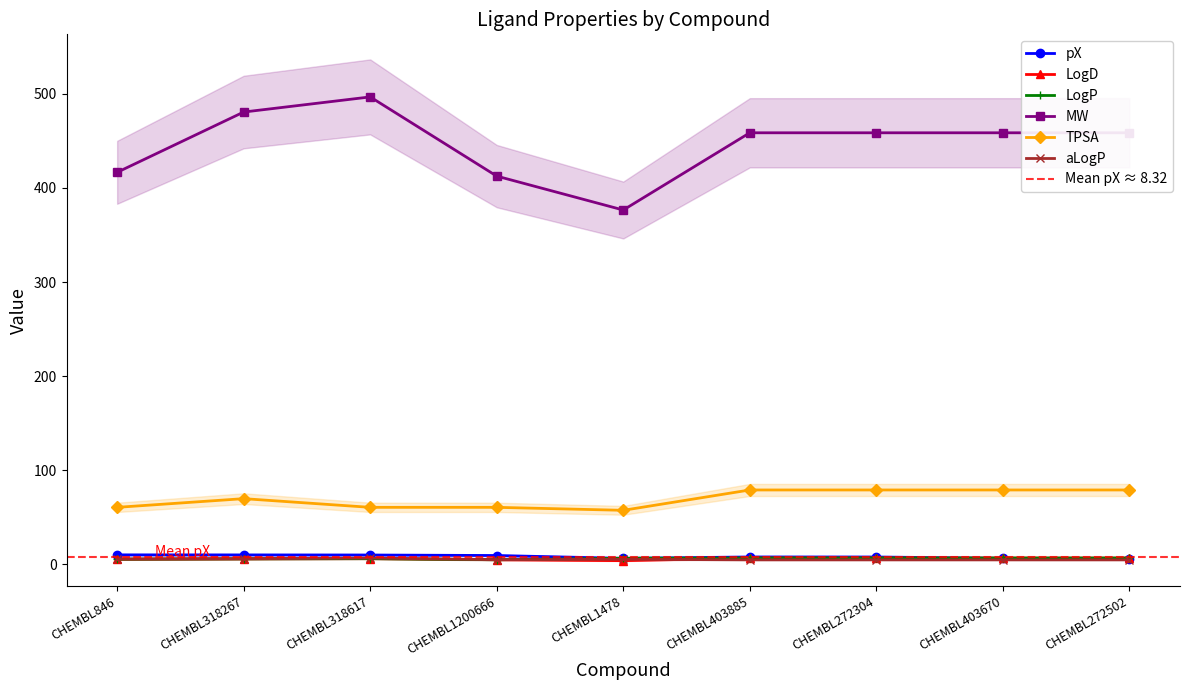

How many data points does each series have?

9